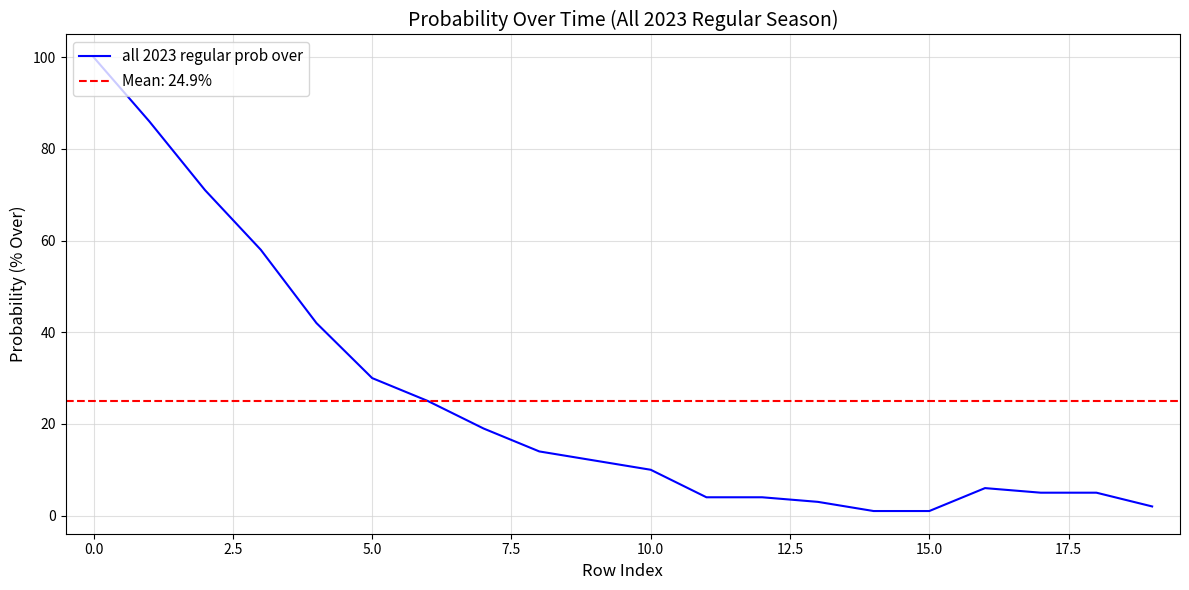

Does the chart display data point markers on the line(s)?

No